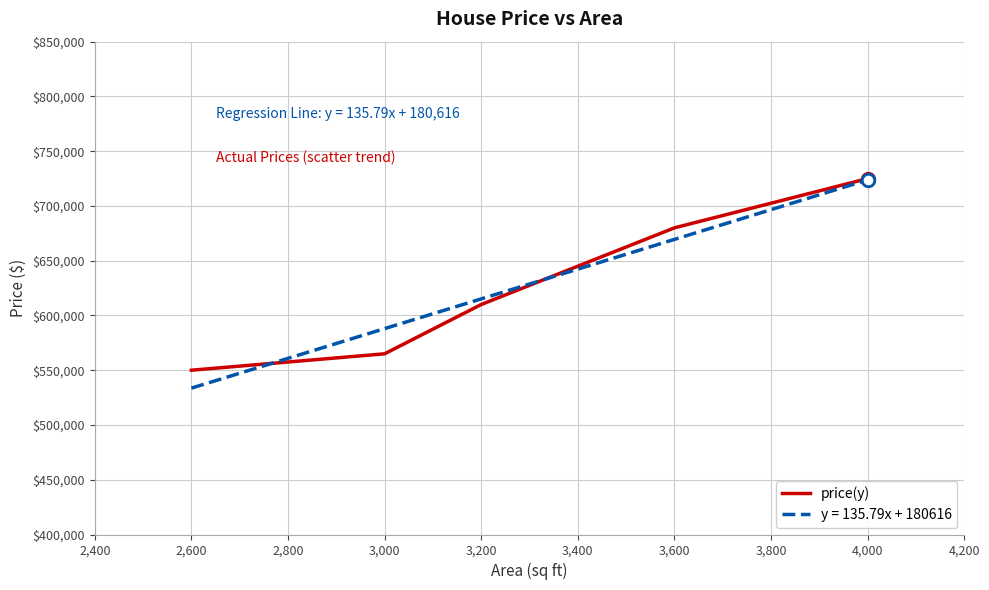

Which series changed the most between 2,600 and 4,000?

y = 135.79x + 180616